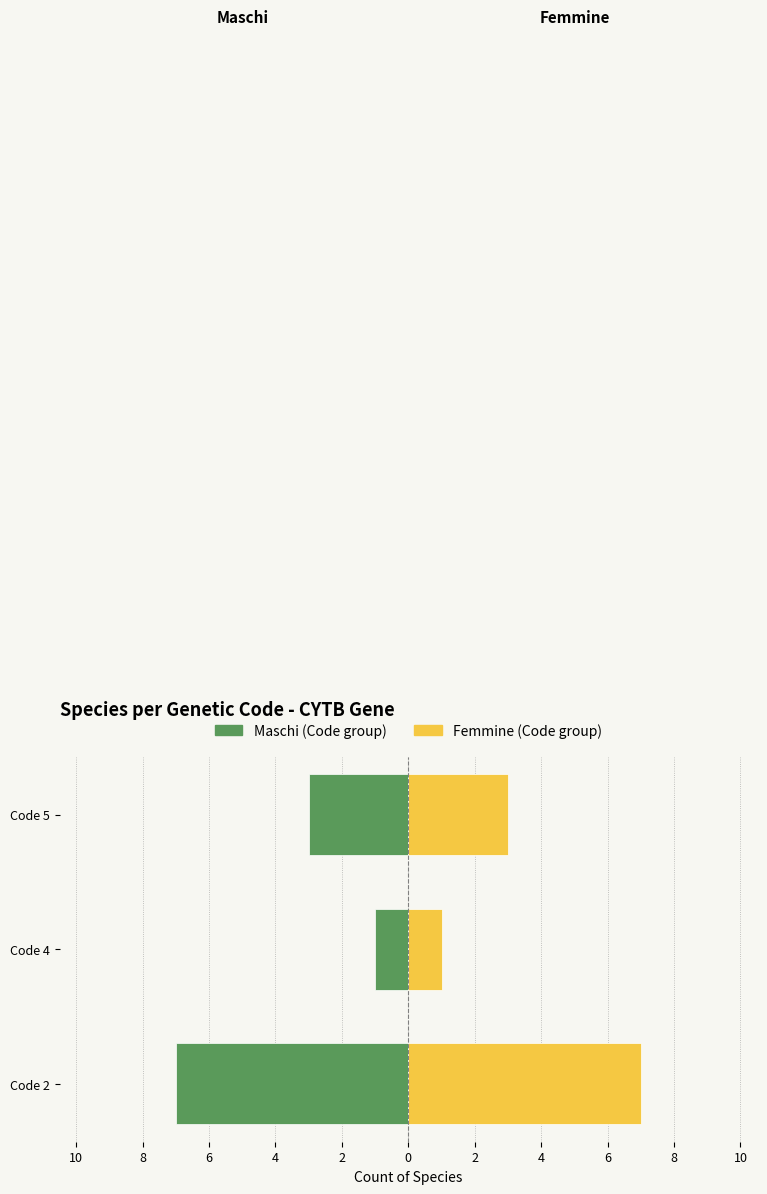

List the series in order of their peak value, lowest first.

Maschi, Femmine